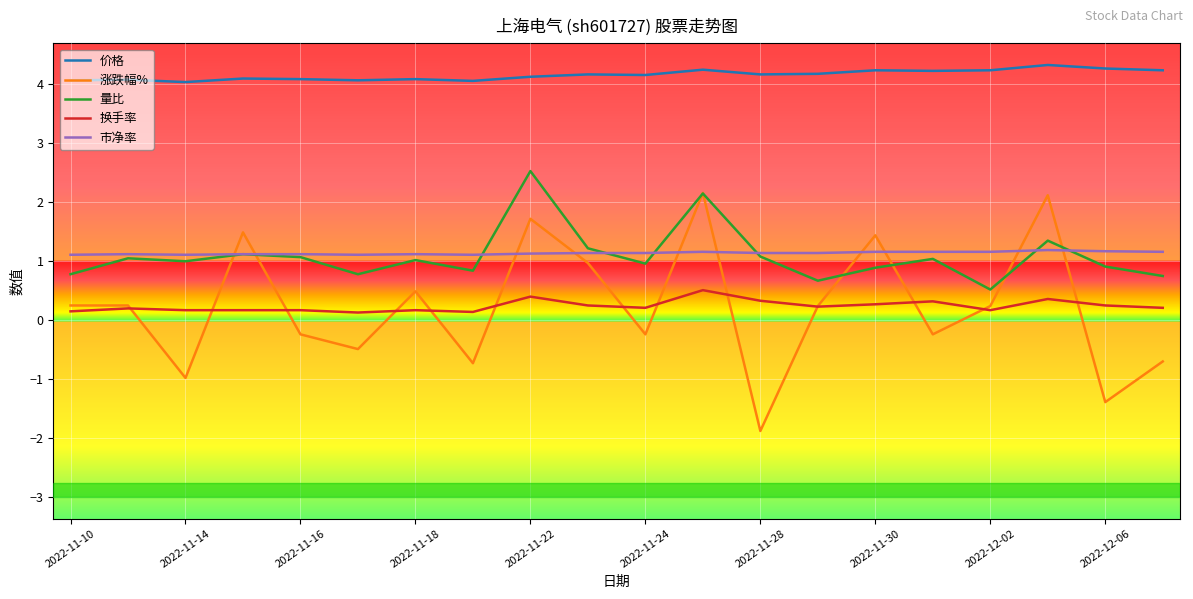

What is the lowest value of the 市净率 series?

1.1